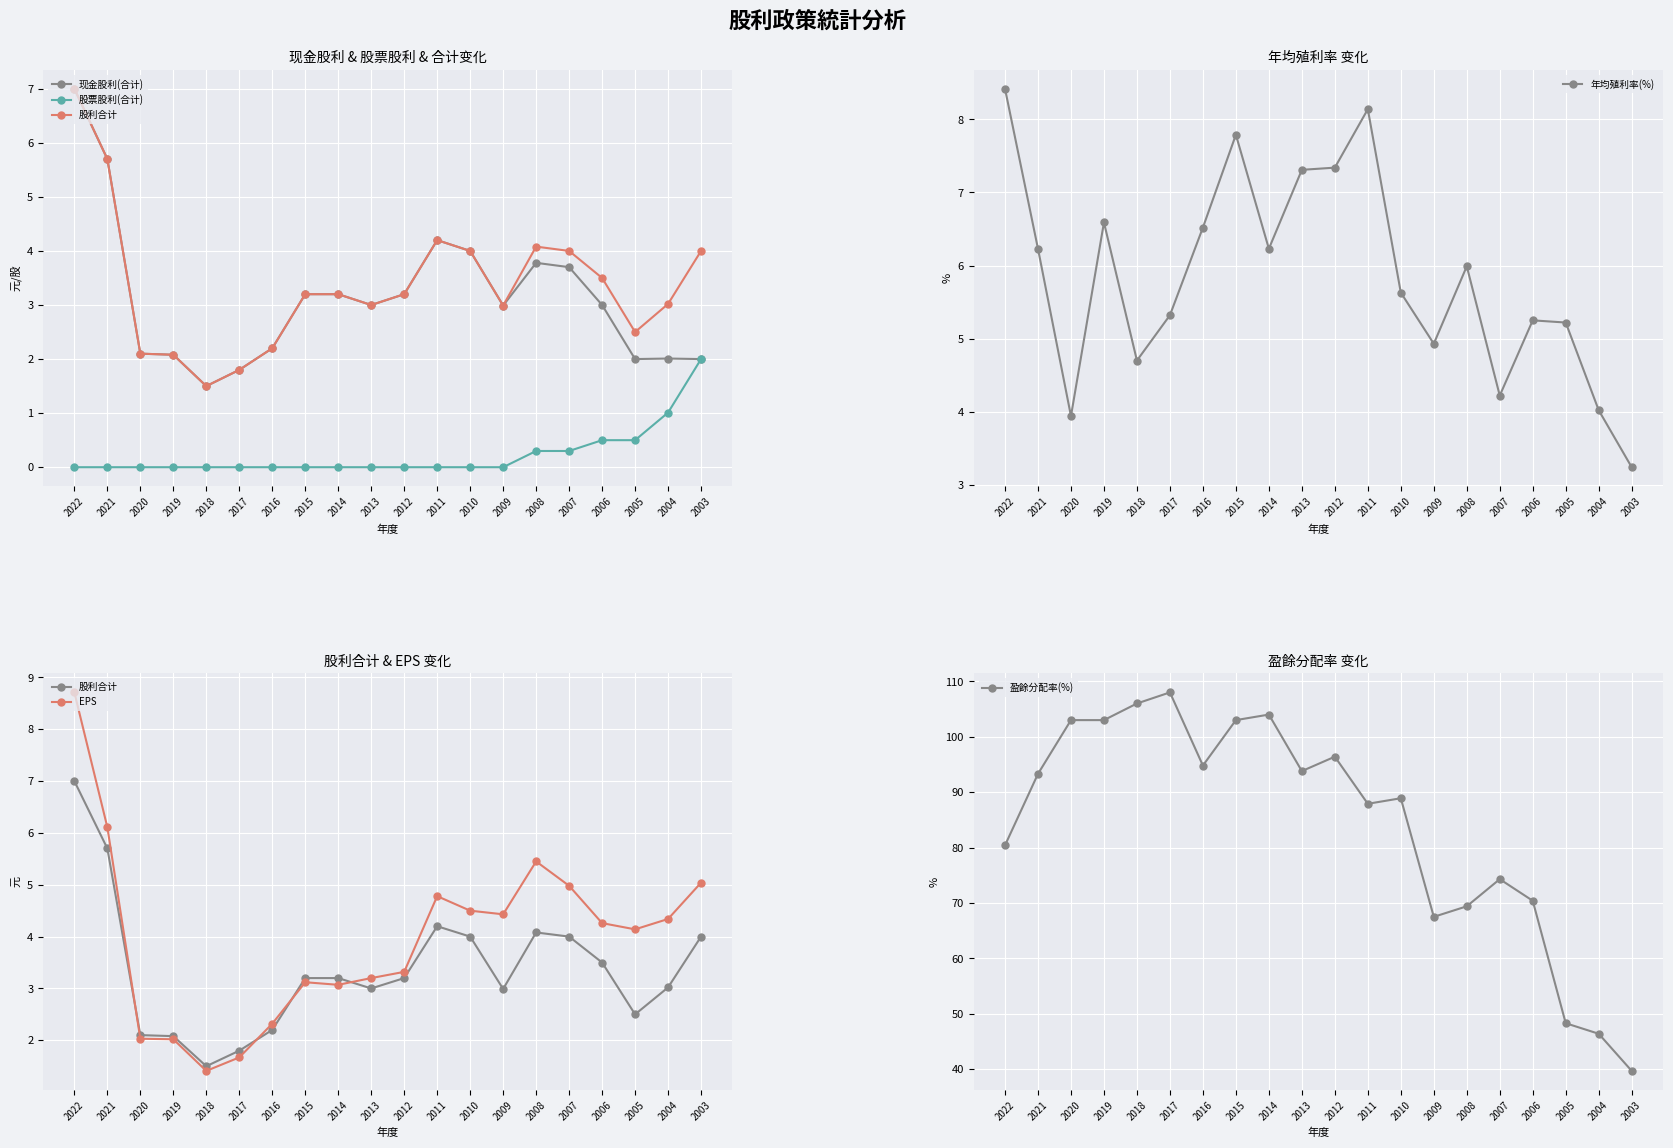

The value of EPS at 2013 is 3.2. True or false?

True